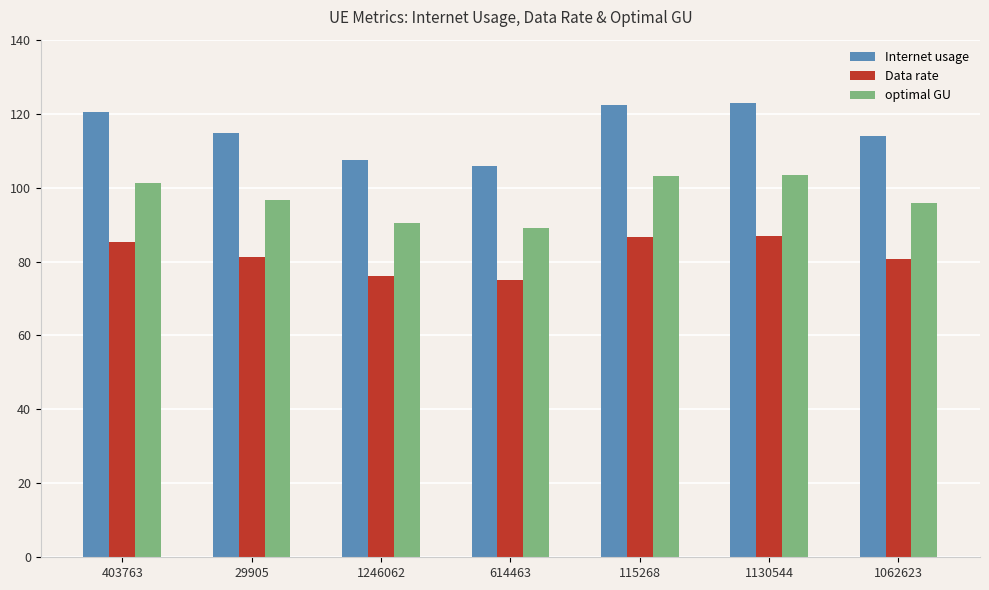

What is the difference between the maximum and minimum values in the optimal GU series?

14.4